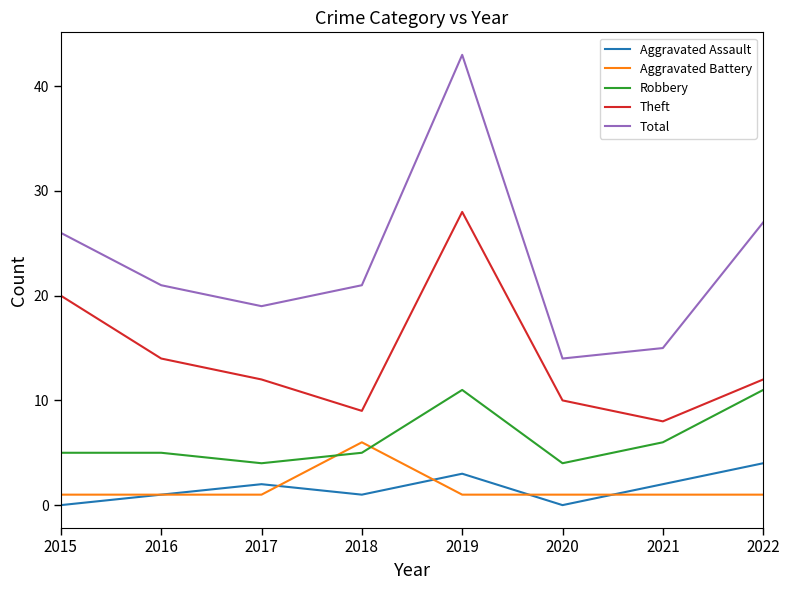

True or false: Robbery and Aggravated Battery intersect in this chart.

True